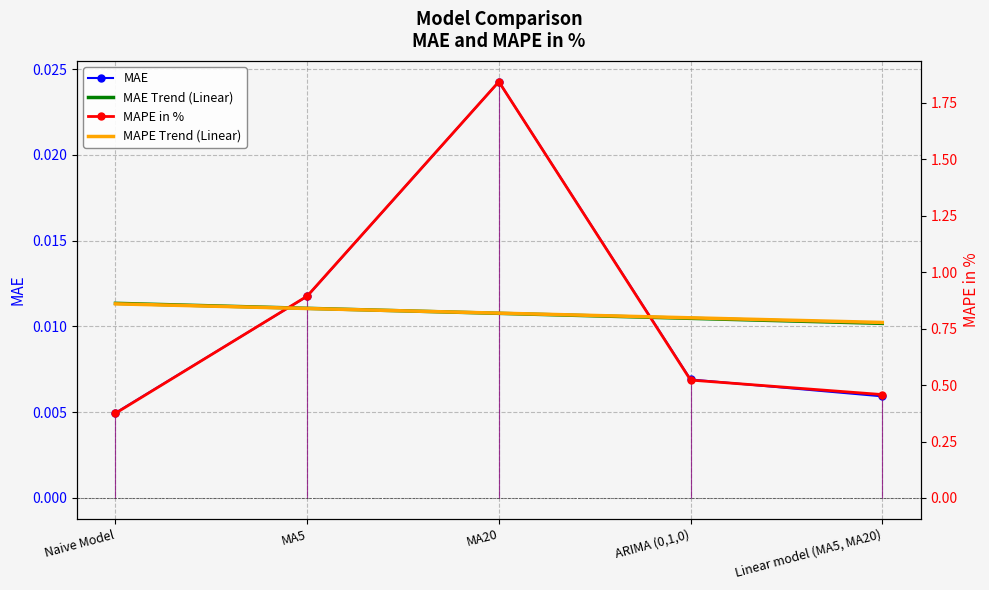

How many distinct data groups are displayed?

4